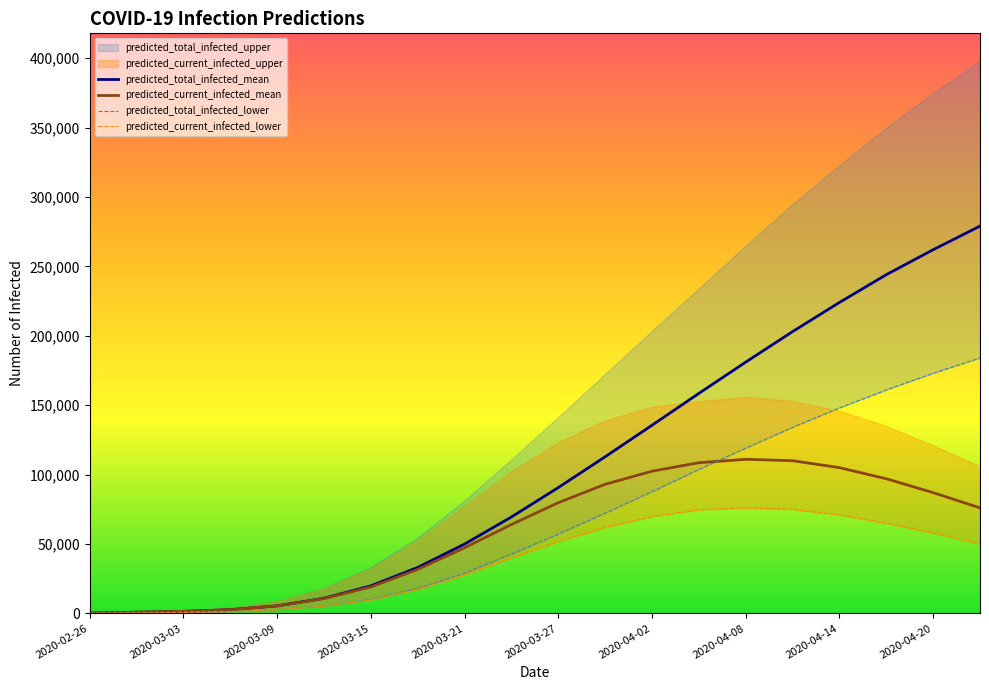

What is the highest value of the predicted_current_infected_mean series?

111000